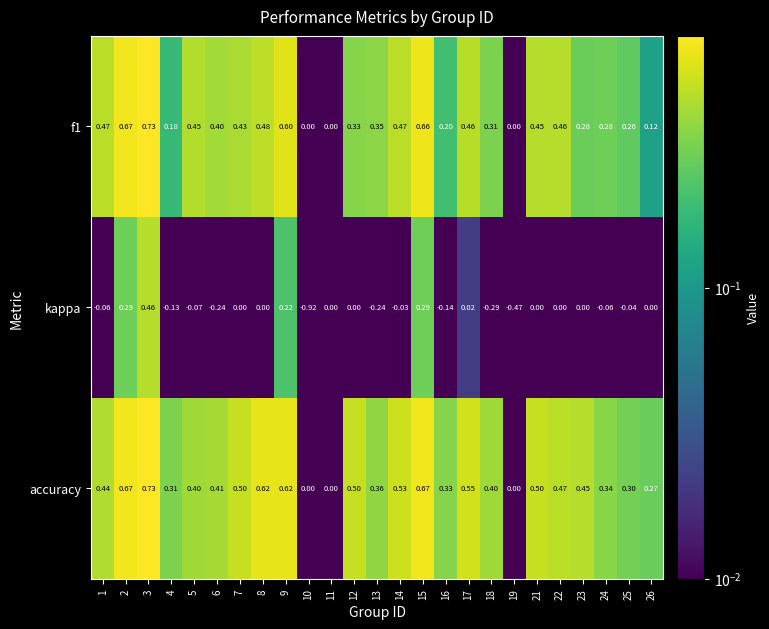

At which category does the chart reach its minimum across all series?

10